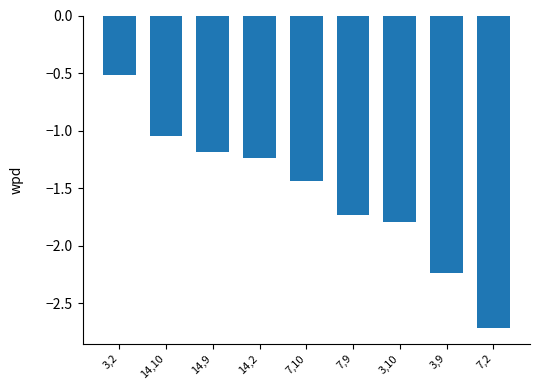

What is the smallest value displayed?

-2.7